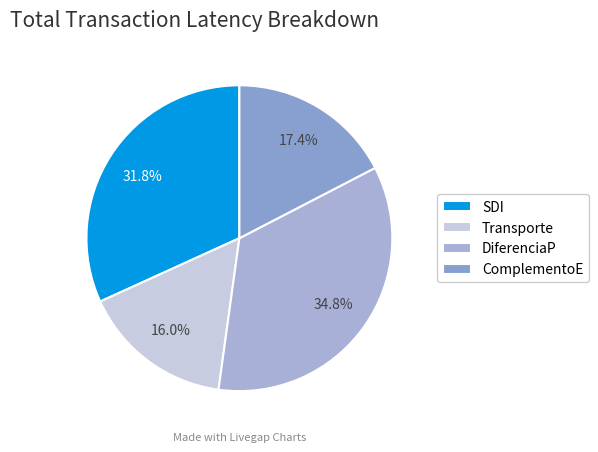

Count the number of slices in the pie.

4